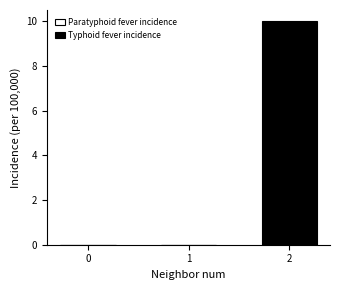

Are the bars grouped side by side (vs. stacked)?

No